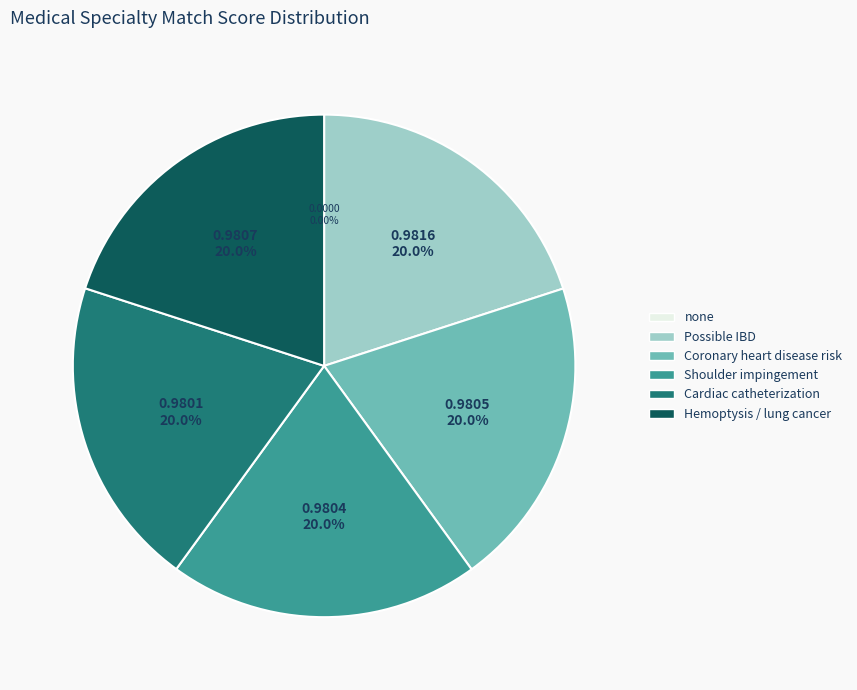

To the nearest percent, what portion does Possible inflammatory bowel disease represent?

20%